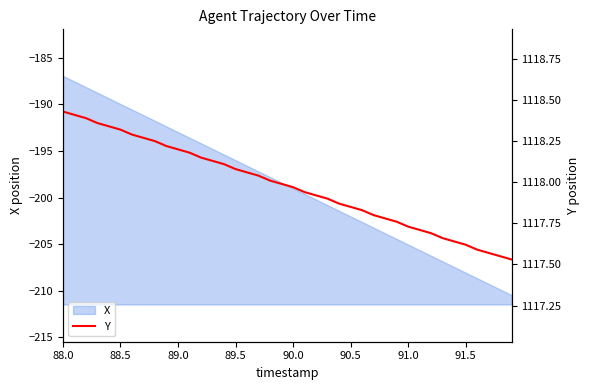

How many lines are shown in the chart?

1